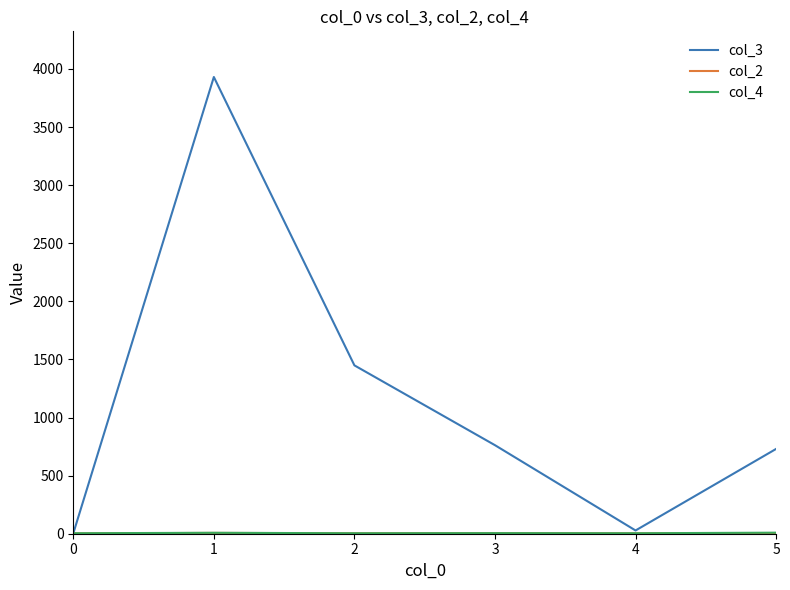

What is the maximum value shown in the chart?

3931